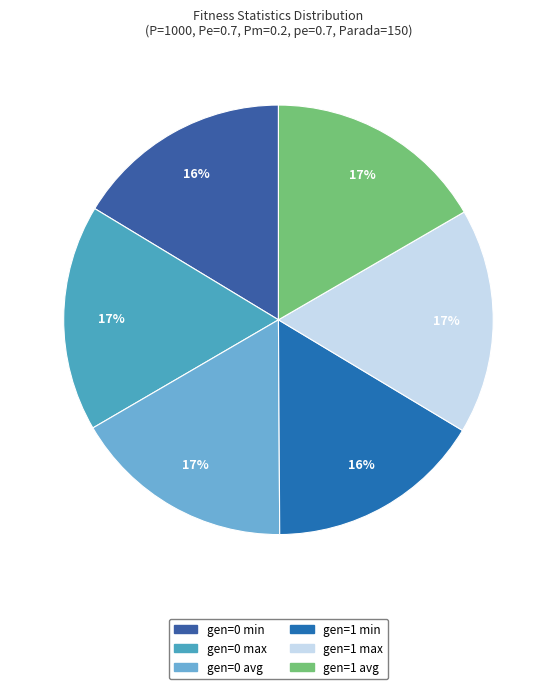

To the nearest percent, what portion does gen=1 avg represent?

17%